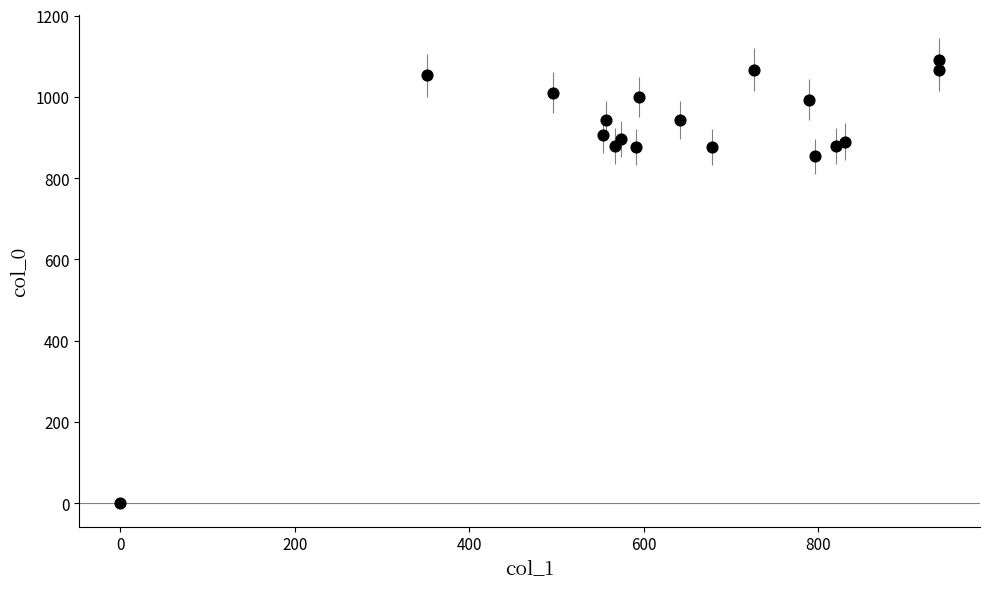

What Y value in the scatter plot is closest to 545?

853.3